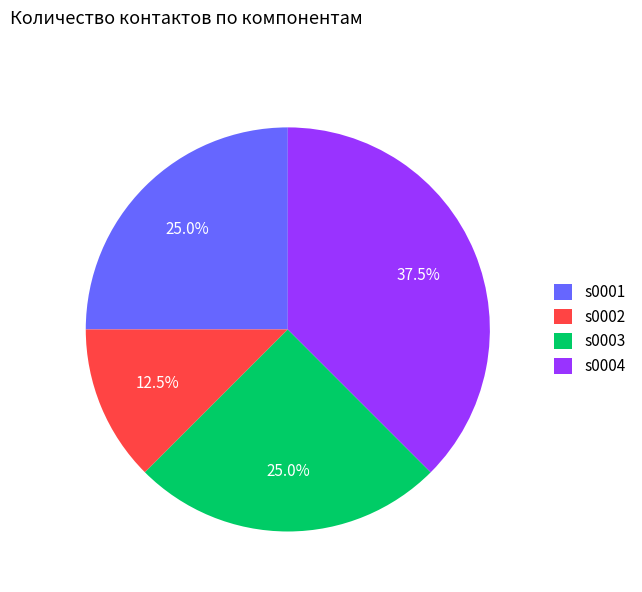

Combined, do s0004 and s0003 account for over 50%?

Yes